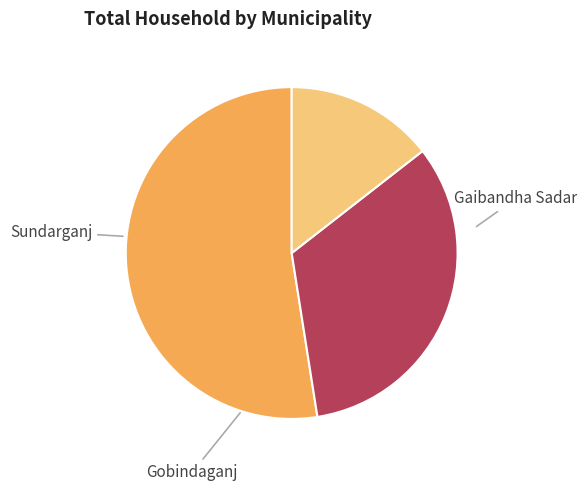

Count the number of slices in the pie.

3